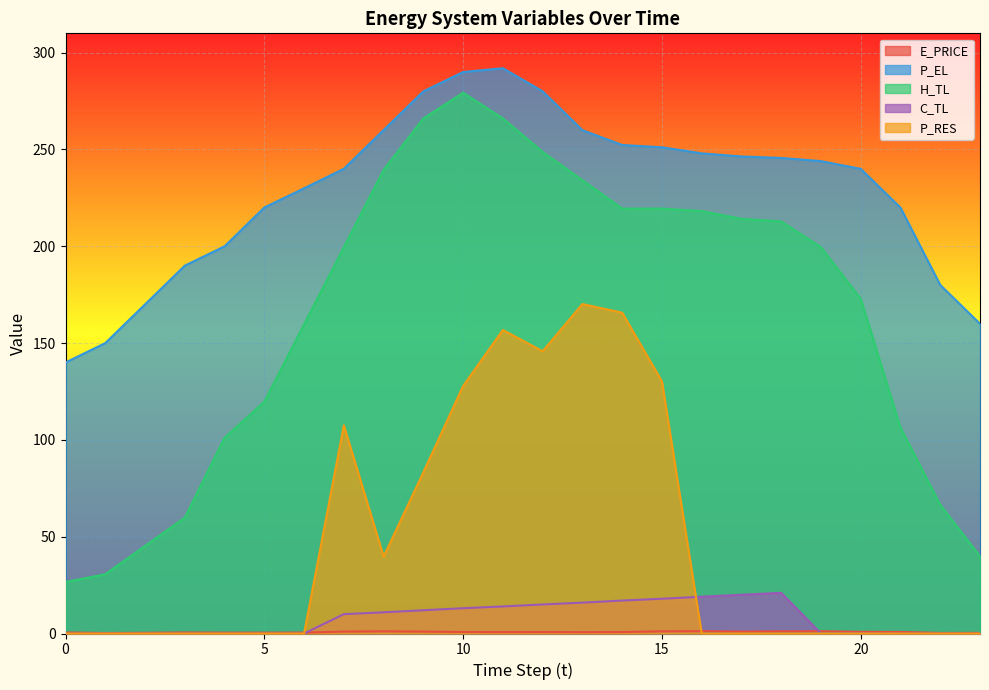

The value of E_PRICE at 19 is 2.0. True or false?

False